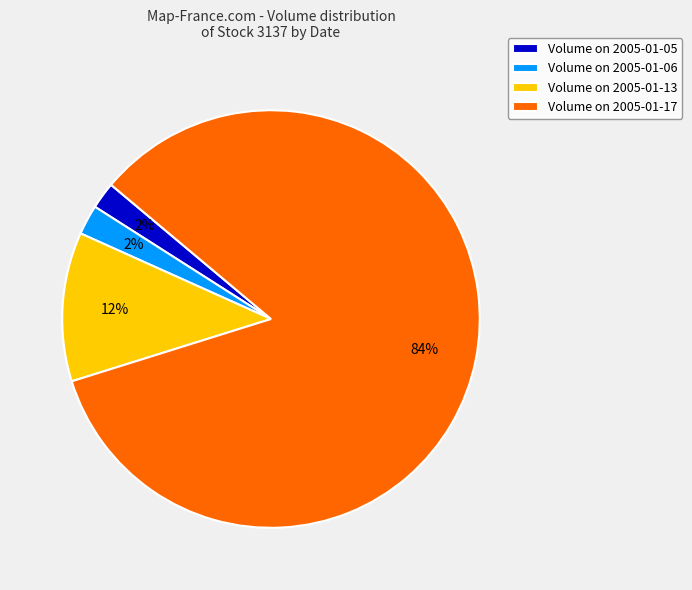

To the nearest percent, what is the average slice percentage?

25%